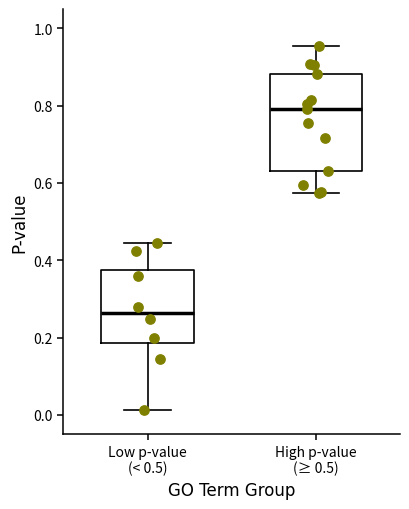

Reading left to right, read every box against the y-axis: the position of its median line, the range the box covers, and the ends of its whiskers. The values are not printed on the chart, so give them approximately, as read against the axis.

Low p-value (< 0.5): median 0.26, box 0.18 to 0.38, whiskers 0.02 to 0.44
High p-value (≥ 0.5): median 0.80, box 0.64 to 0.88, whiskers 0.58 to 0.96